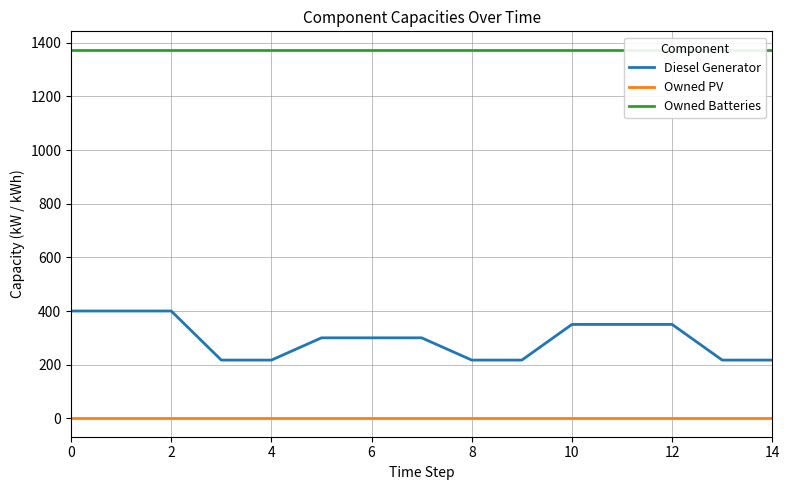

What is the highest value of the Diesel Generator series?

400